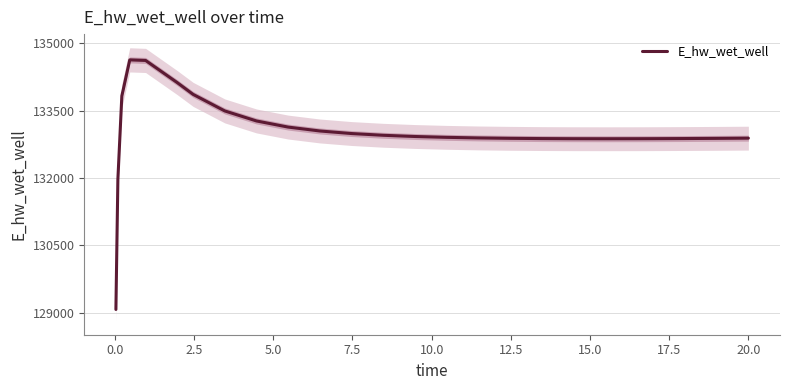

What is the highest value of the E_hw_wet_well series?

134628.4